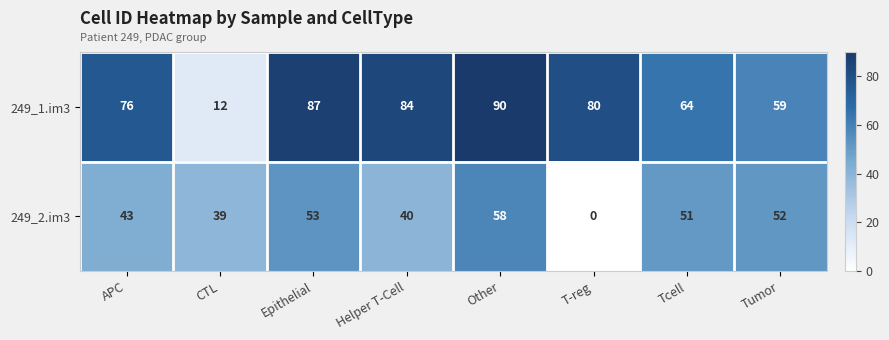

How many data points in 249_1.im3 are less than 80?

4